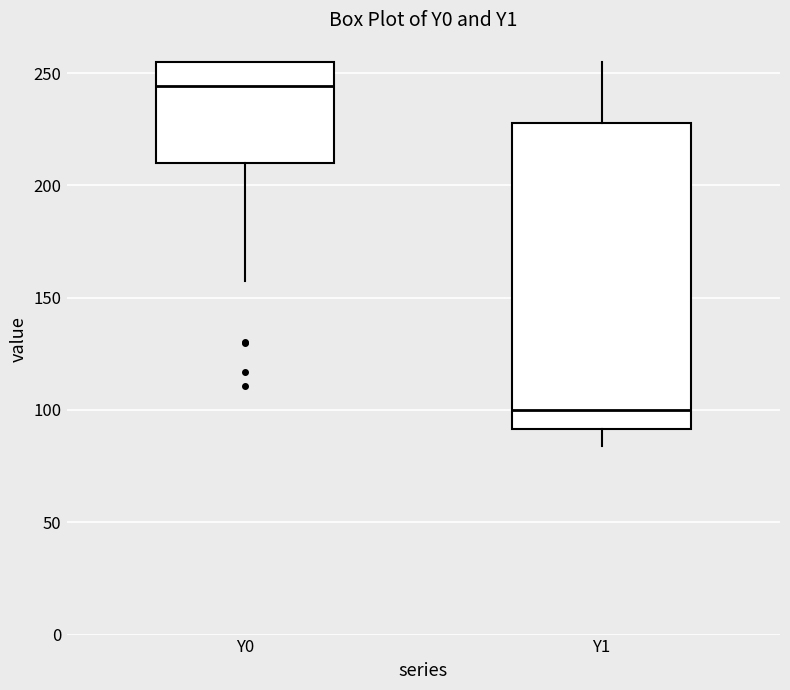

Reading left to right, transcribe this box plot: for each box, give where its median line is, the range the box spans, and where its two whiskers end, as read against the y-axis. The values are not printed on the chart, so give them approximately, as read against the axis.

Y0: median 245, box 210 to 255, whiskers 160 to 255
Y1: median 100, box 90 to 230, whiskers 85 to 255